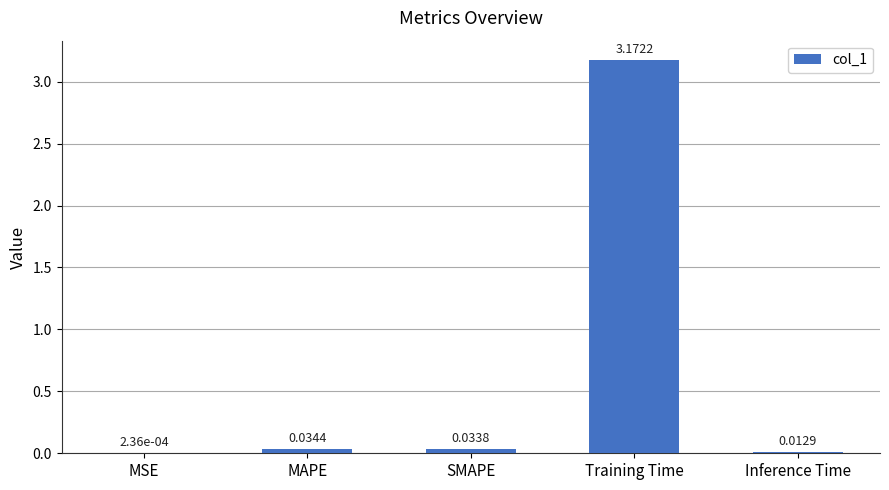

Are the bars horizontal?

No